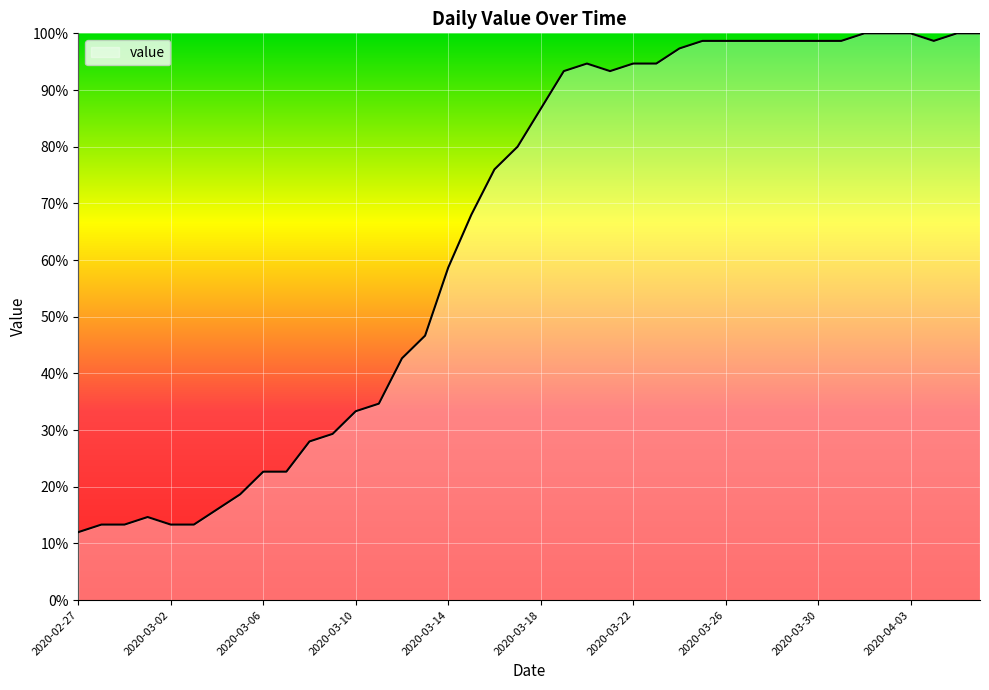

What is the maximum value shown in the chart?

100.0